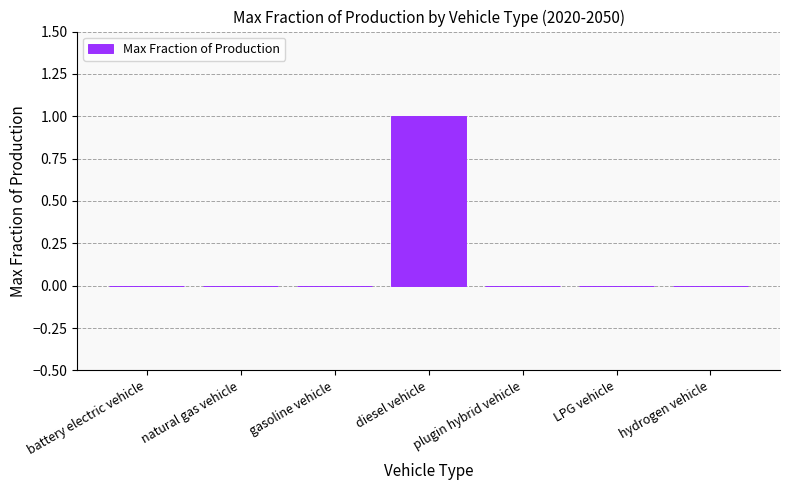

The value at diesel vehicle is 0. True or false?

False